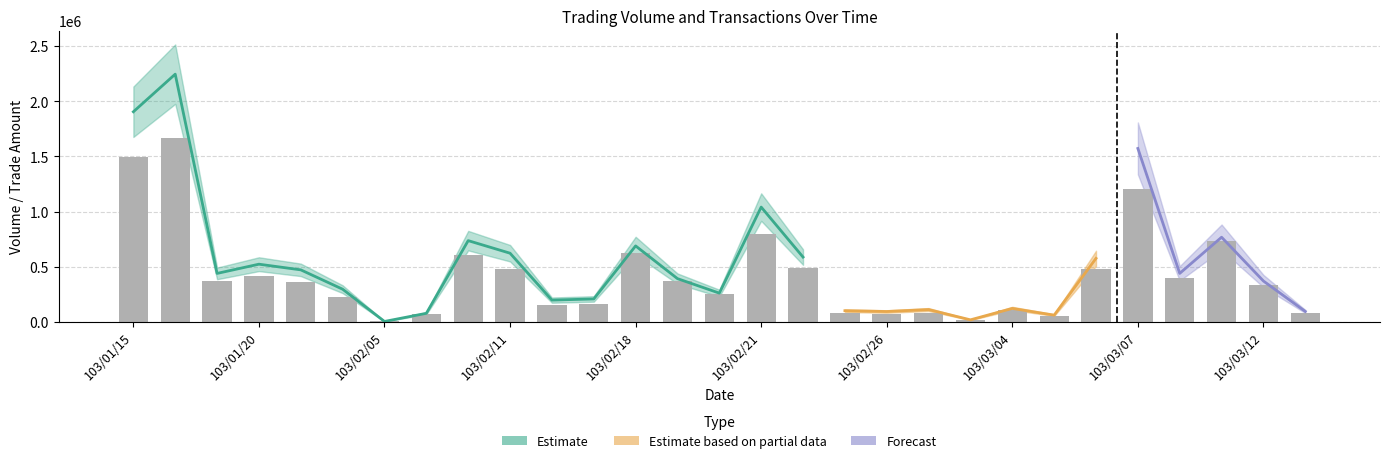

What is the ratio of the value at 15 to the value at 14?

3.2